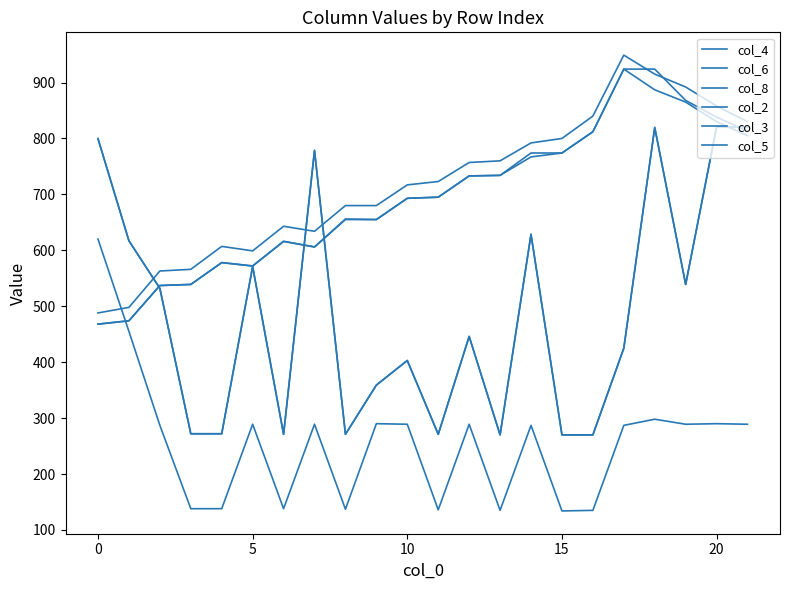

At how many categories does at least one series exceed 942?

1